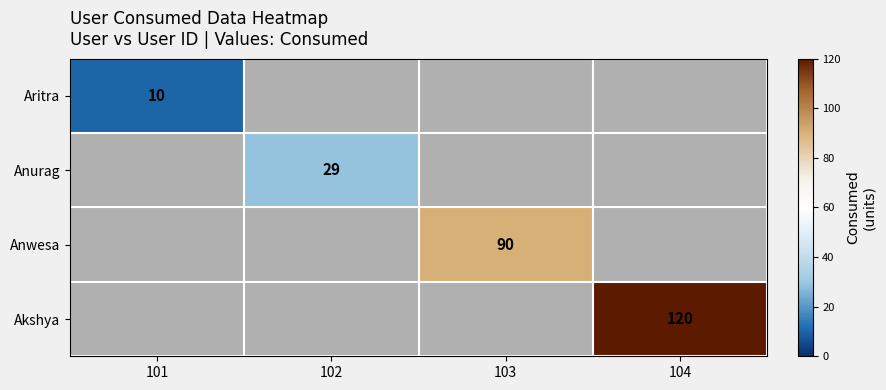

The Anurag series shows 17 at 102. True or false?

False